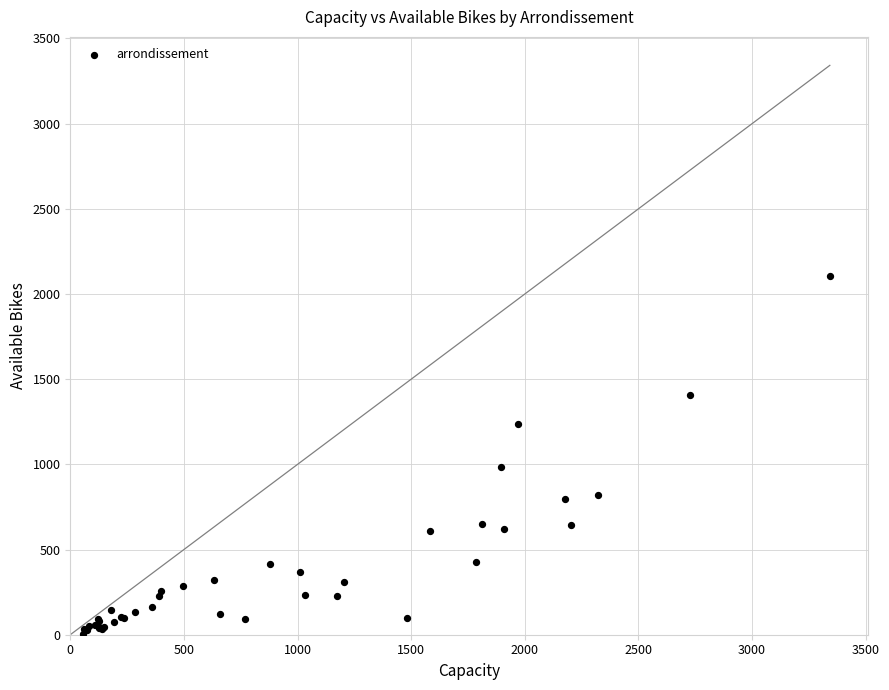

What Y value in the scatter plot is closest to 1057?

985